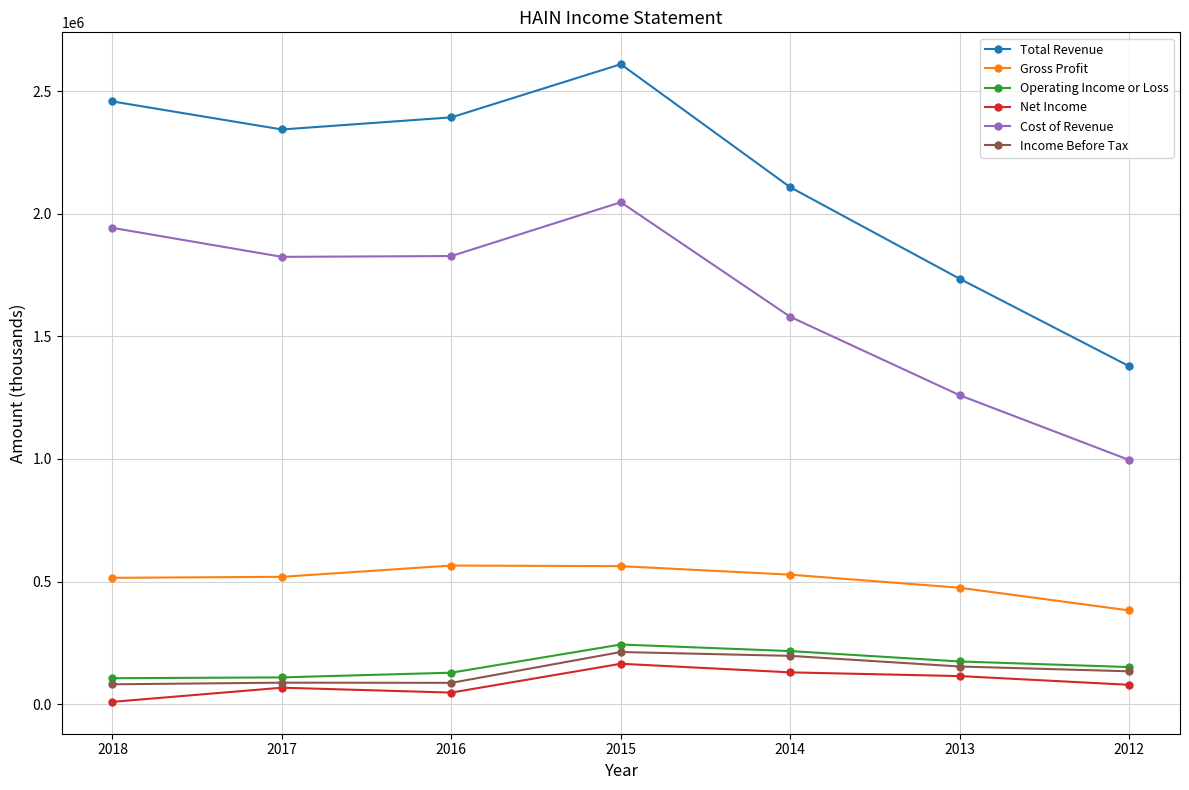

At which category is the sum across all series the highest?

2015